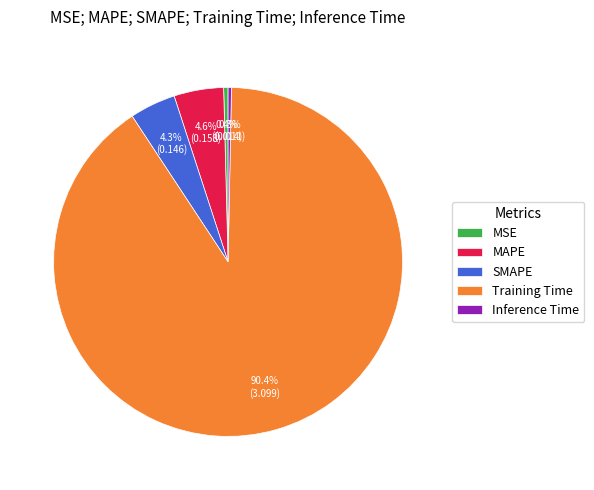

Between SMAPE and MSE, which is larger?

SMAPE